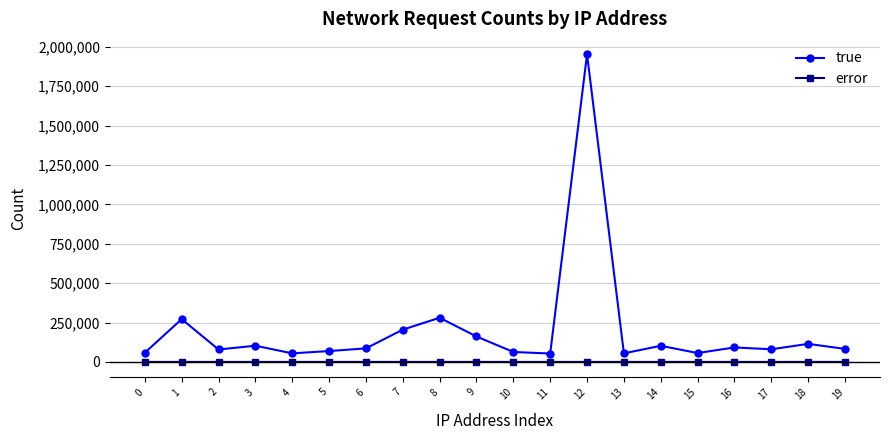

At which label is true closest to 1002885?

8